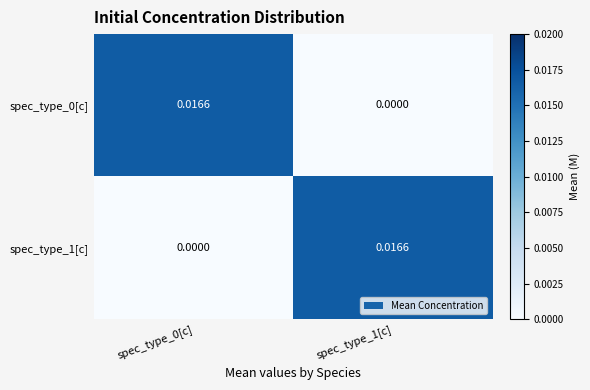

Is the value of spec_type_1[c] at spec_type_1[c] greater than the value of spec_type_0[c] at spec_type_1[c]?

Yes